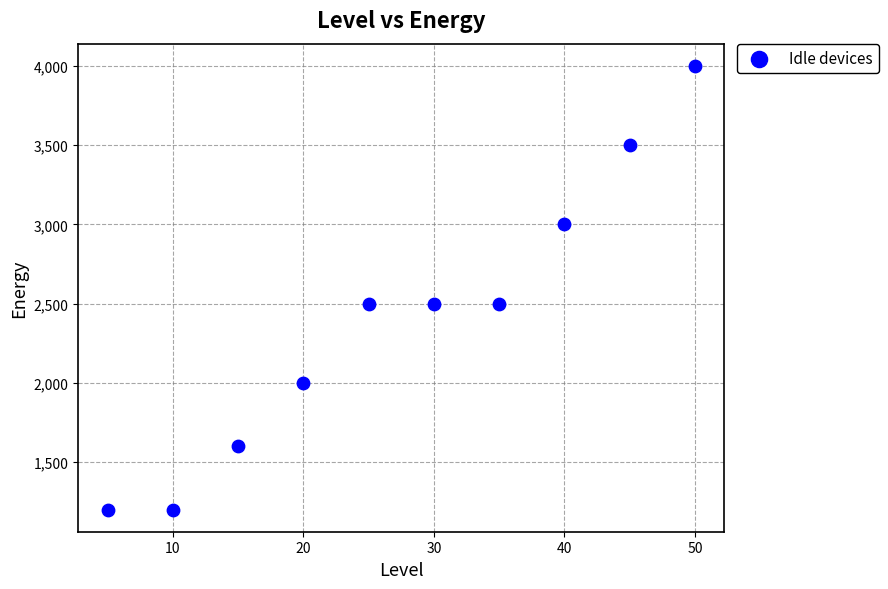

What is the range of X values (max minus min)?

45